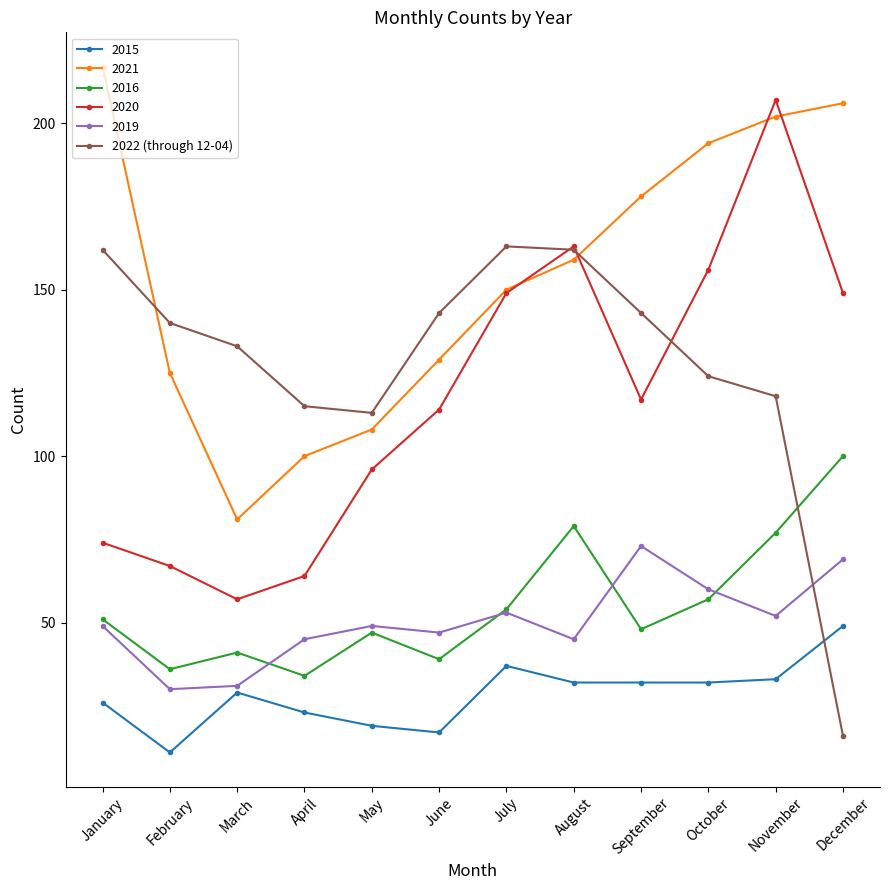

Which series changed the most between November and December?

2022 (through 12-04)